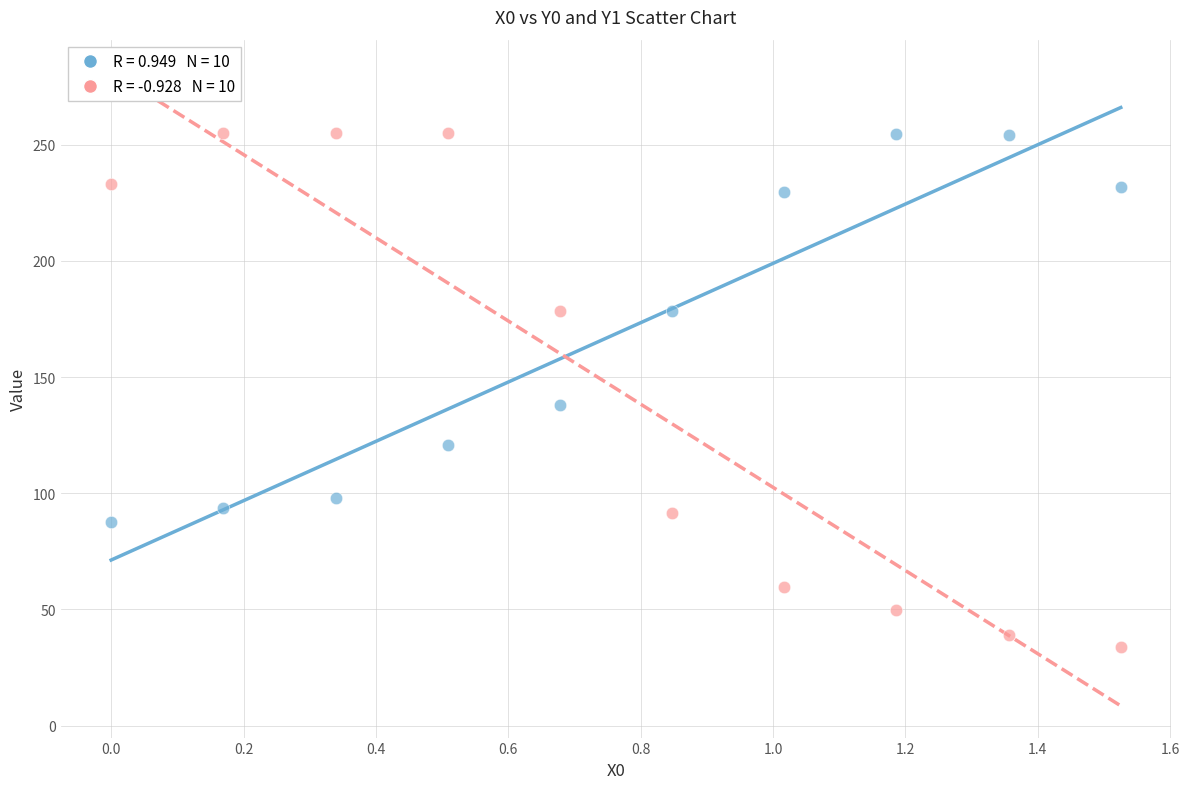

Across all series, what Y value is closest to 144?

137.9